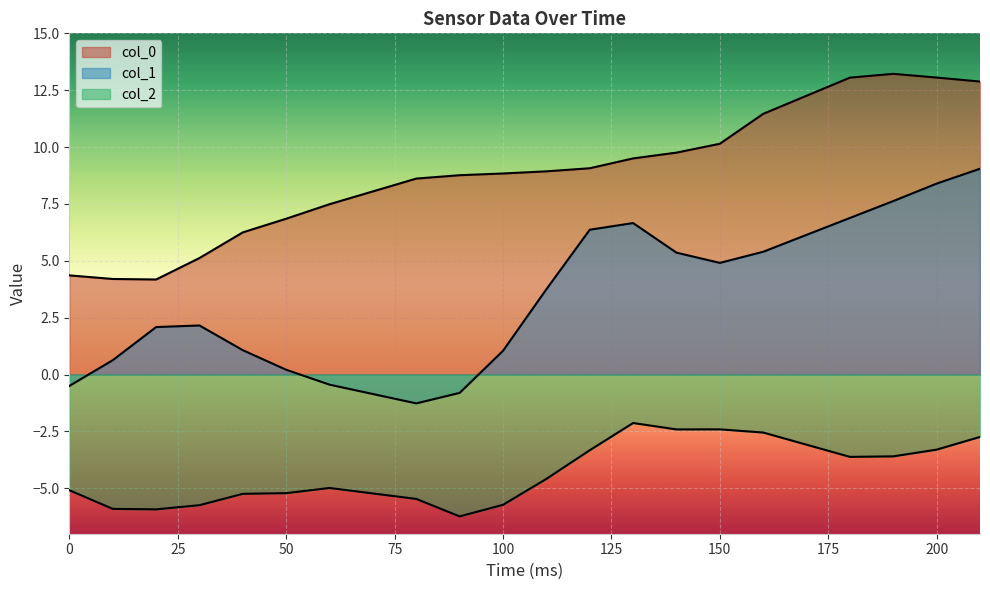

Reading left to right, transcribe all the data shown in this chart.

col_0: 4.4	4.2	4.2	5.1	6.2	6.8	7.5	8.6	8.8	8.8	8.9	9.1	9.5	9.8	10.1	11.5	13.1	13.2	13.1	12.9
col_1: -0.5	0.6	2.1	2.2	1.1	0.2	-0.4	-1.3	-0.8	1.0	3.7	6.4	6.7	5.4	4.9	5.4	6.9	7.6	8.4	9.0
col_2: -5.1	-5.9	-5.9	-5.7	-5.2	-5.2	-5.0	-5.5	-6.2	-5.7	-4.6	-3.3	-2.1	-2.4	-2.4	-2.6	-3.6	-3.6	-3.3	-2.7